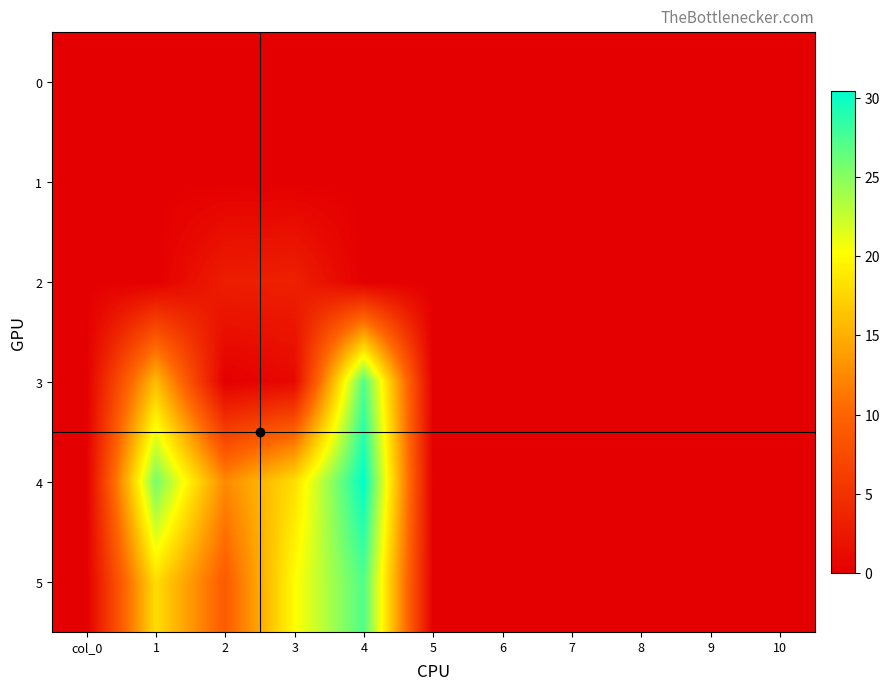

Which label corresponds to the largest value in the chart?

4